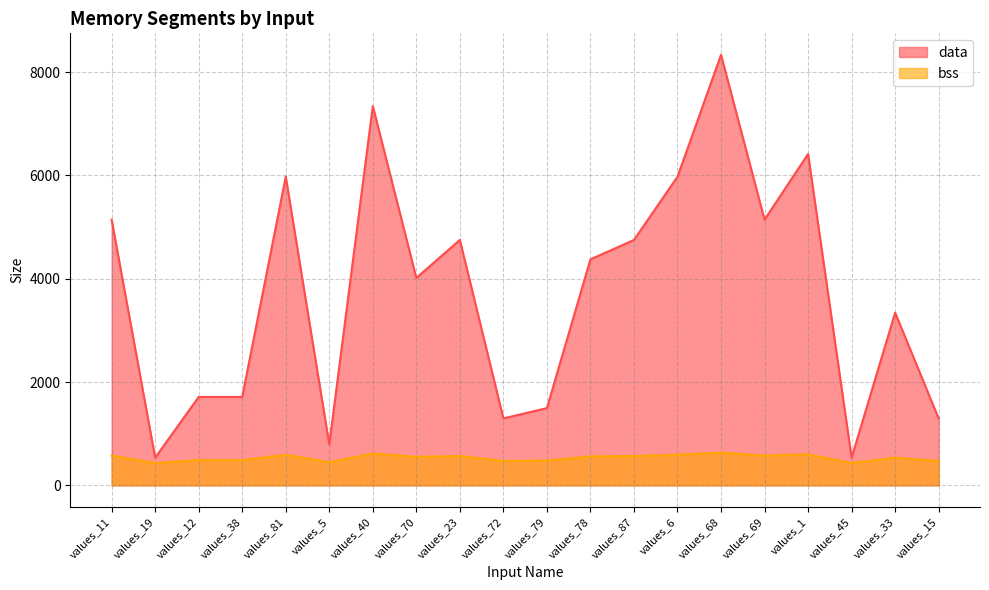

At how many categories does at least one series exceed 4844?

7